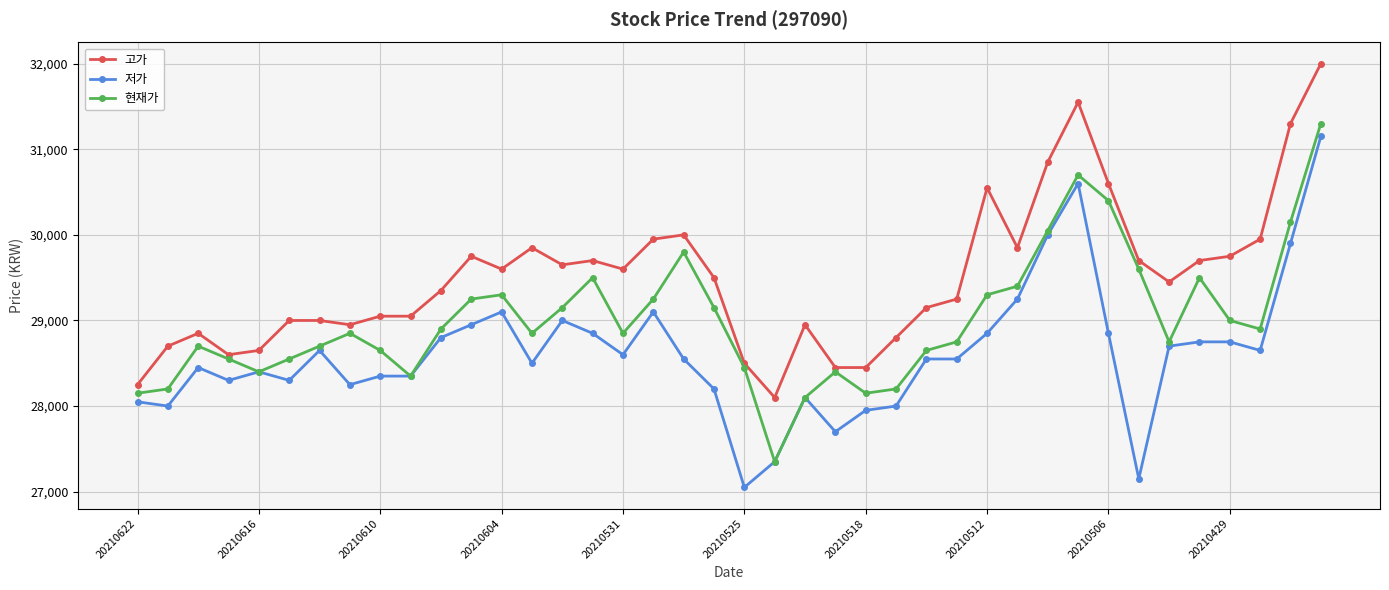

List the series in order of their overall mean, lowest first.

저가, 현재가, 고가